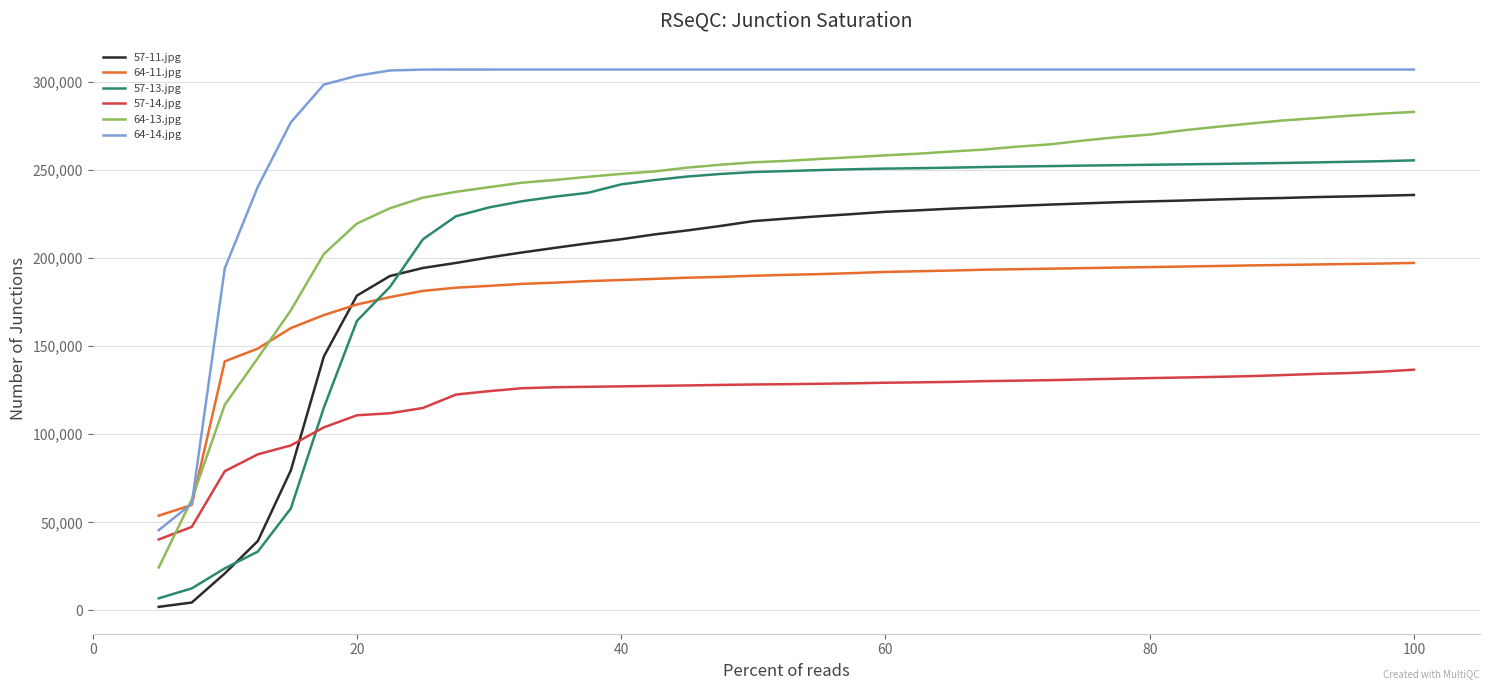

At how many categories does at least one series exceed 86486?

37